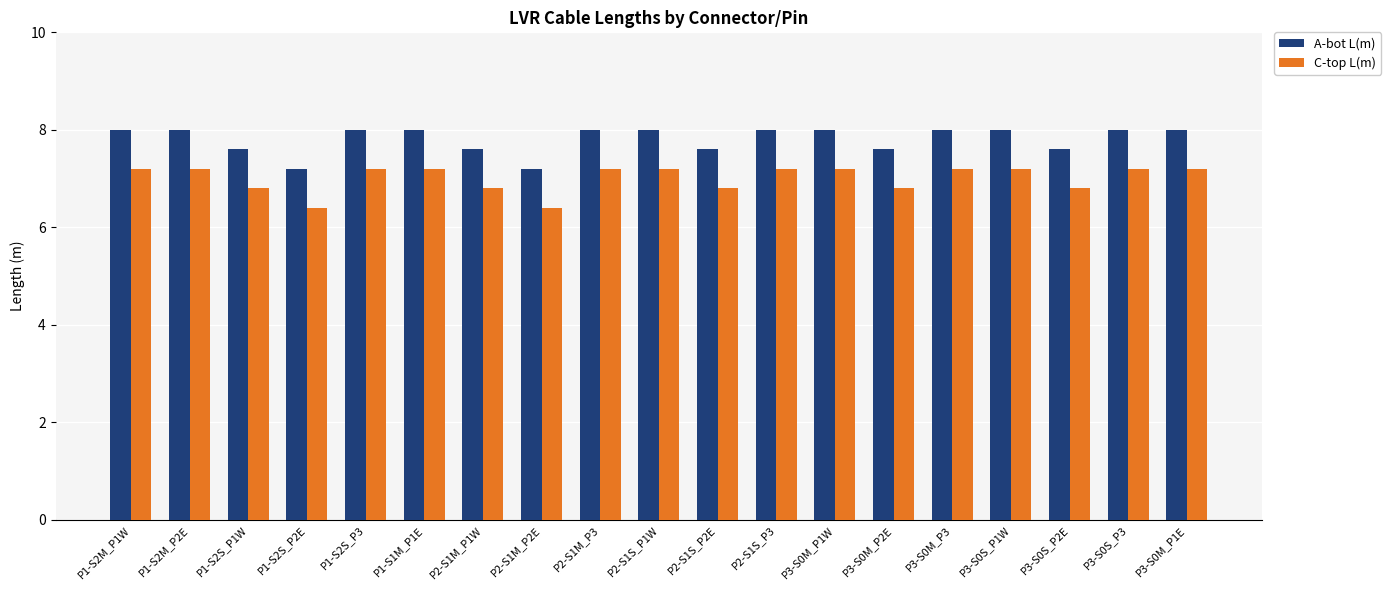

Count the C-top L(m) values in the range 6 to 7.

7